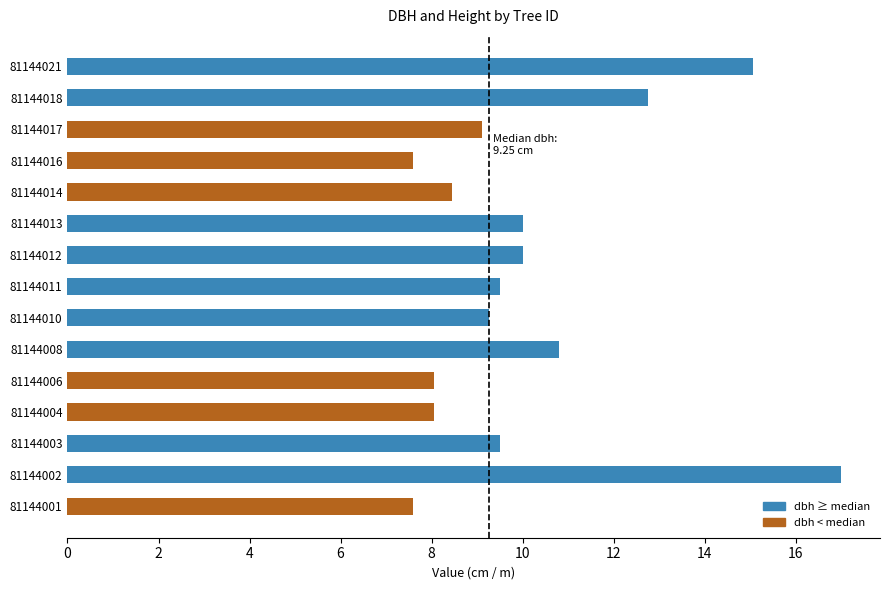

What is the difference between the maximum and minimum values?

9.4